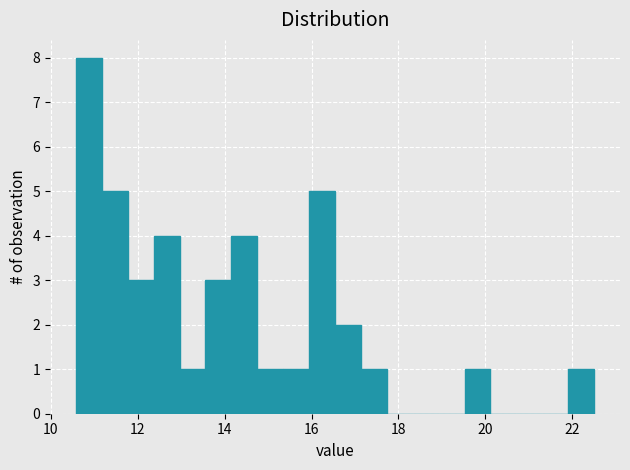

Around what value on the x-axis is the tallest bar? Give the approximate position of its centre, as read against the axis.

10.8